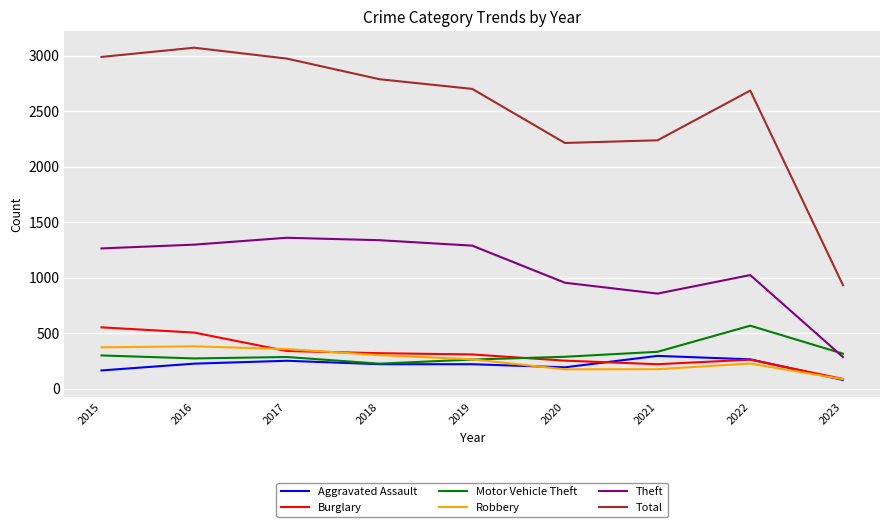

What is the total value across all series at 2016?

5751